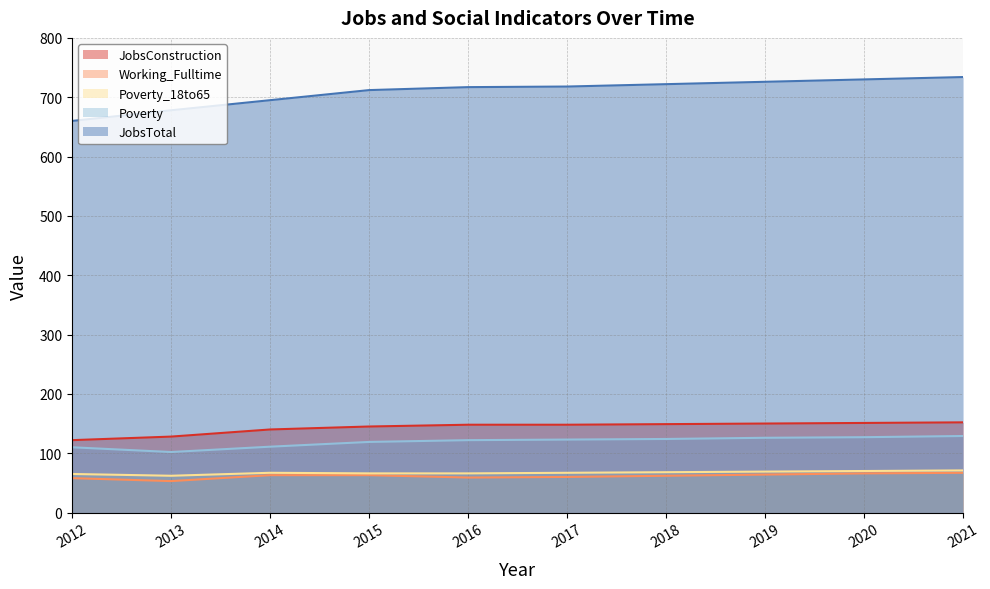

Where is the first local minimum for Poverty?

2013